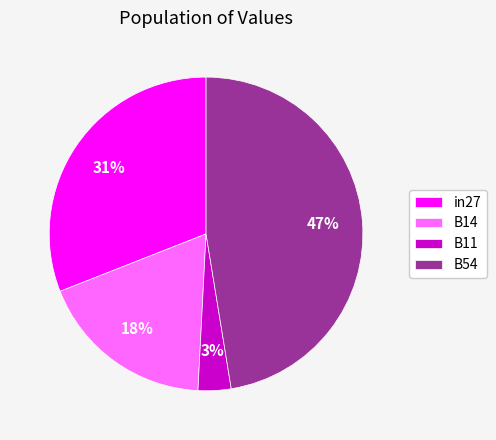

What percentage is the B14 slice, to the nearest percent?

18%